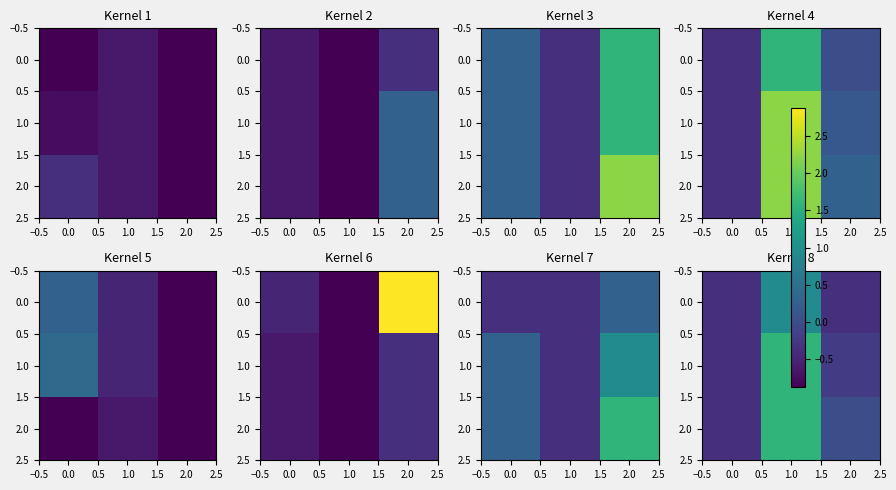

The value of 2.0 at 0.0 is -0.4. True or false?

True